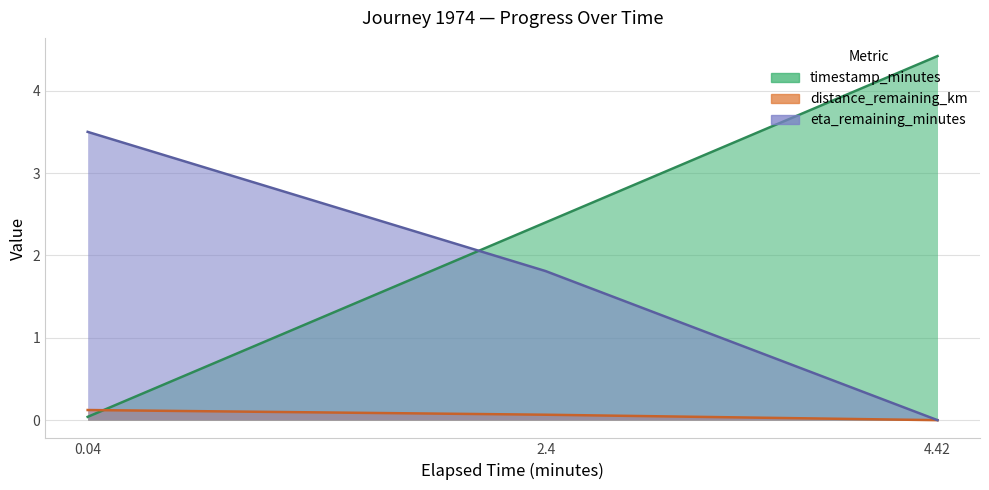

What is the spread (max minus min) of values at 4.42?

4.4